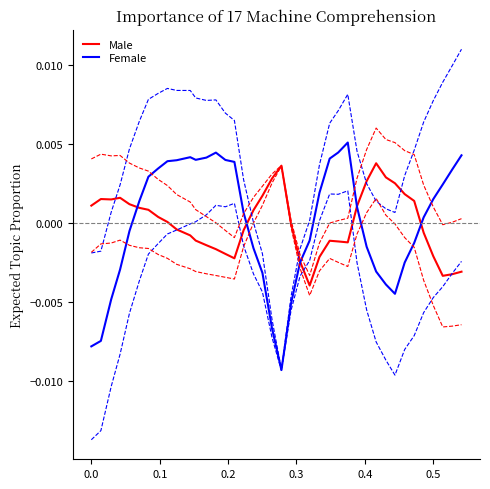

After their last crossing, which series has the higher values: Female or Male?

Female